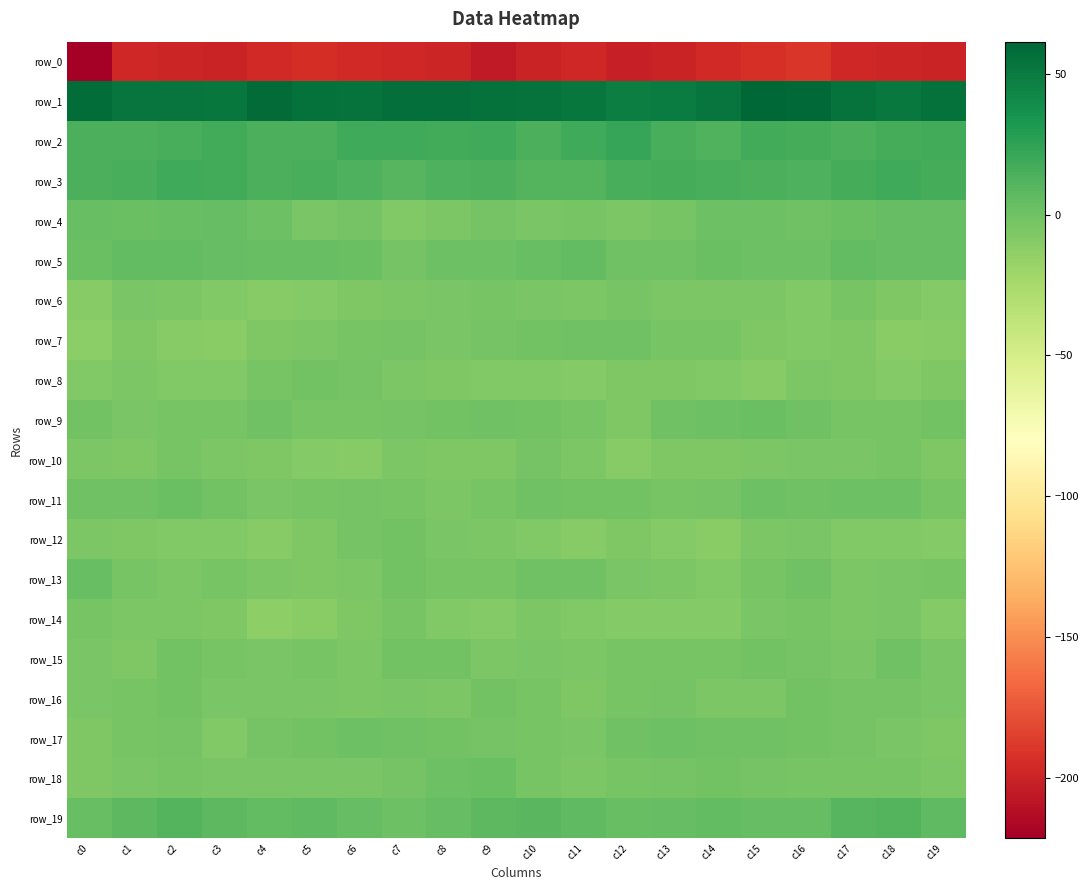

Rank the series at c6 from lowest to highest value.

row_0, row_10, row_14, row_6, row_13, row_16, row_15, row_18, row_7, row_9, row_8, row_12, row_4, row_11, row_17, row_5, row_19, row_3, row_2, row_1